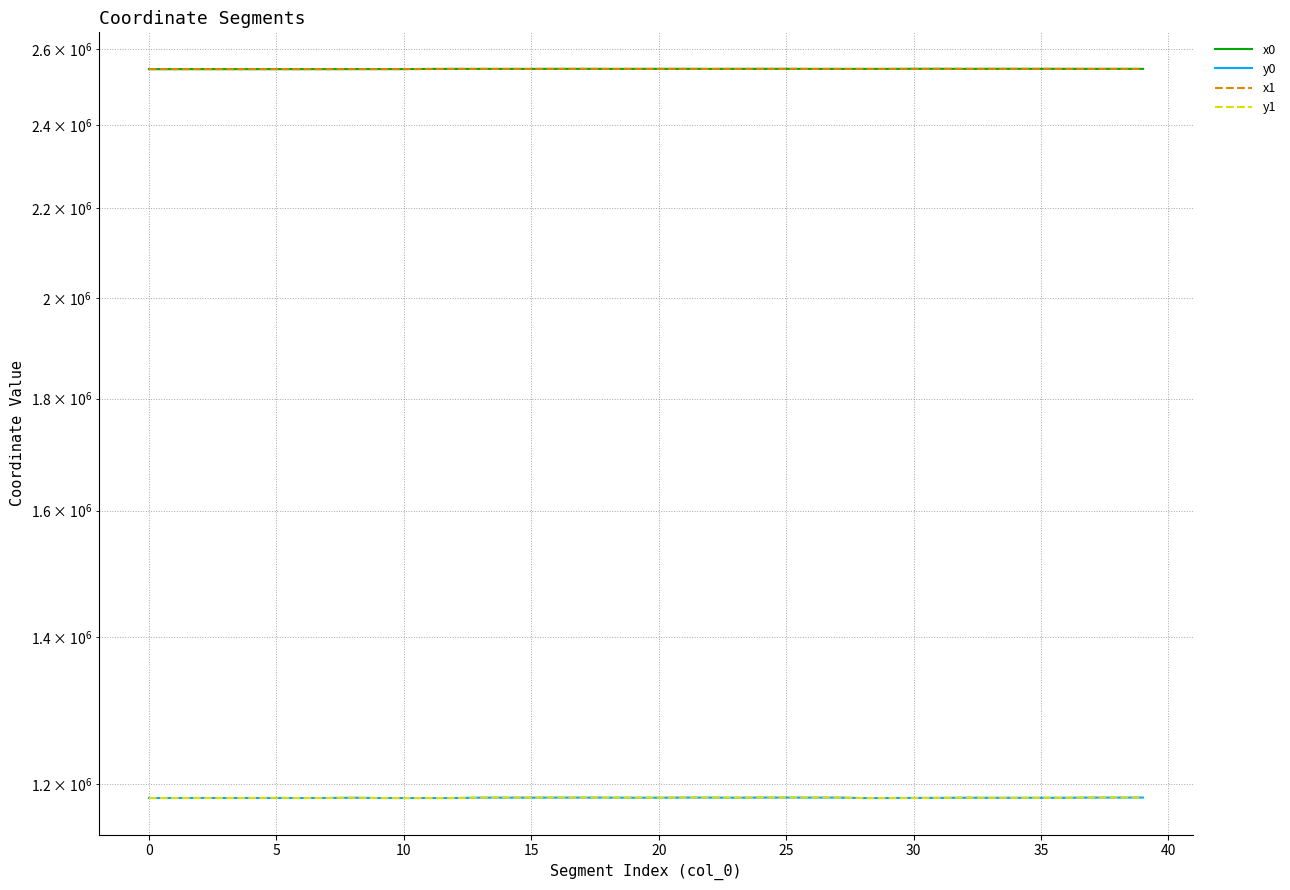

The value of y1 at 5 is 1858362.3. True or false?

False